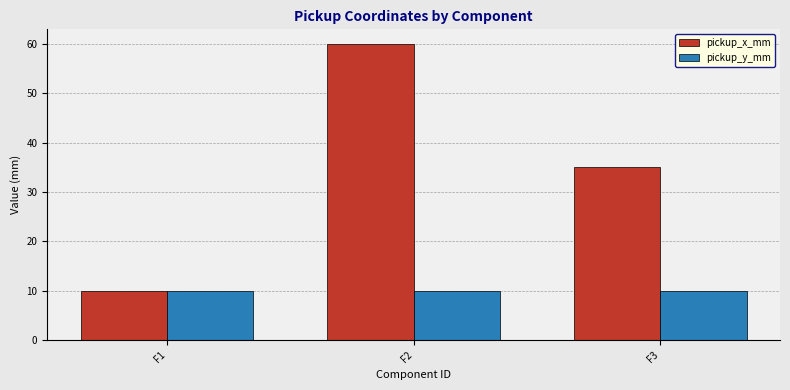

Is it true that pickup_x_mm equals 35 at F3?

True